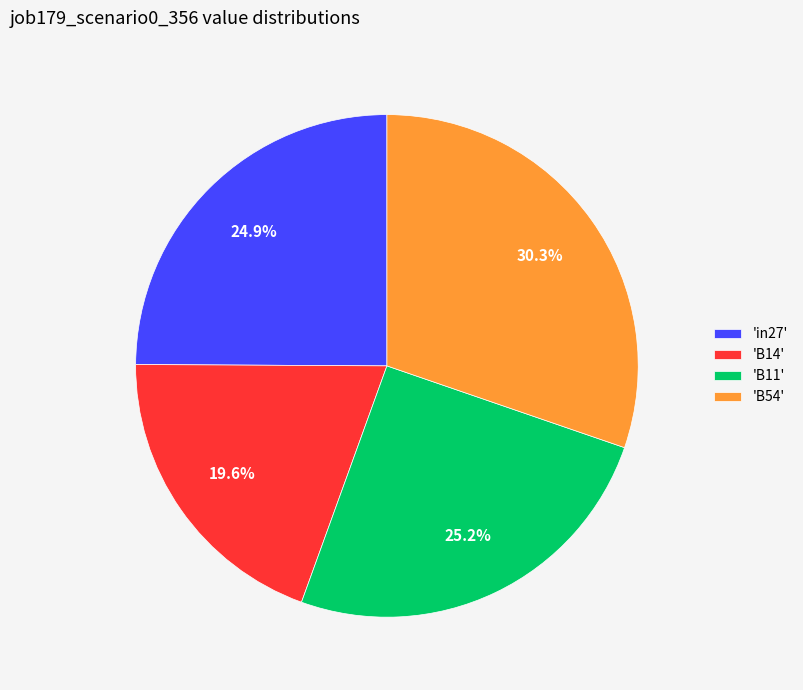

Is there any slice that represents more than half of the pie?

No